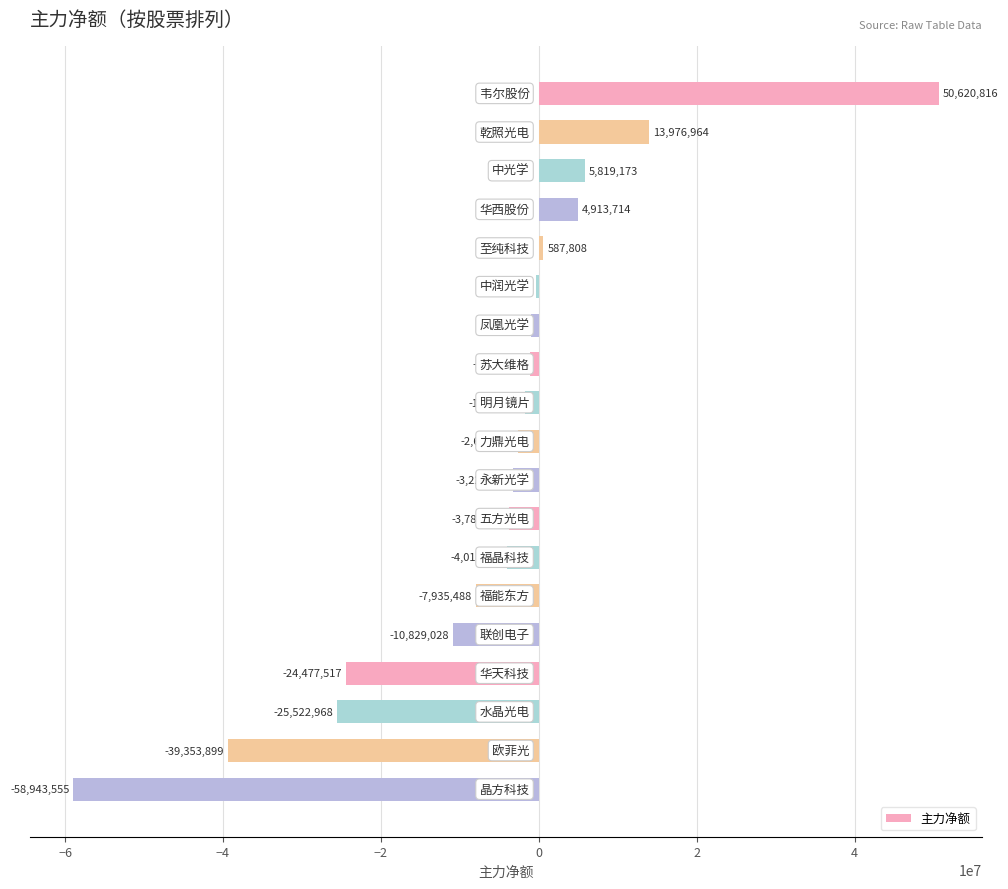

Are the bars grouped side by side (vs. stacked)?

No